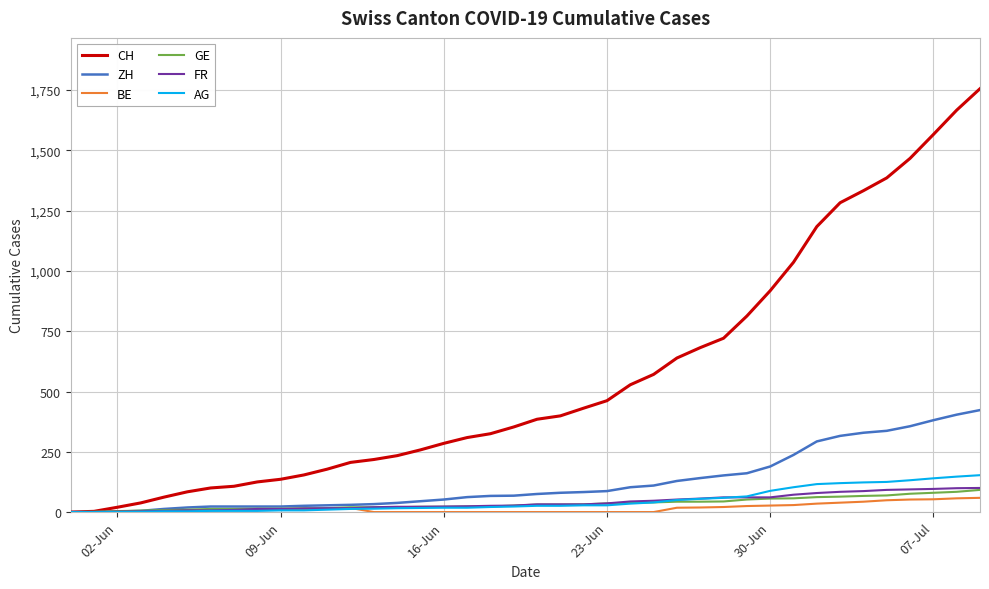

What is the greatest value displayed?

1756